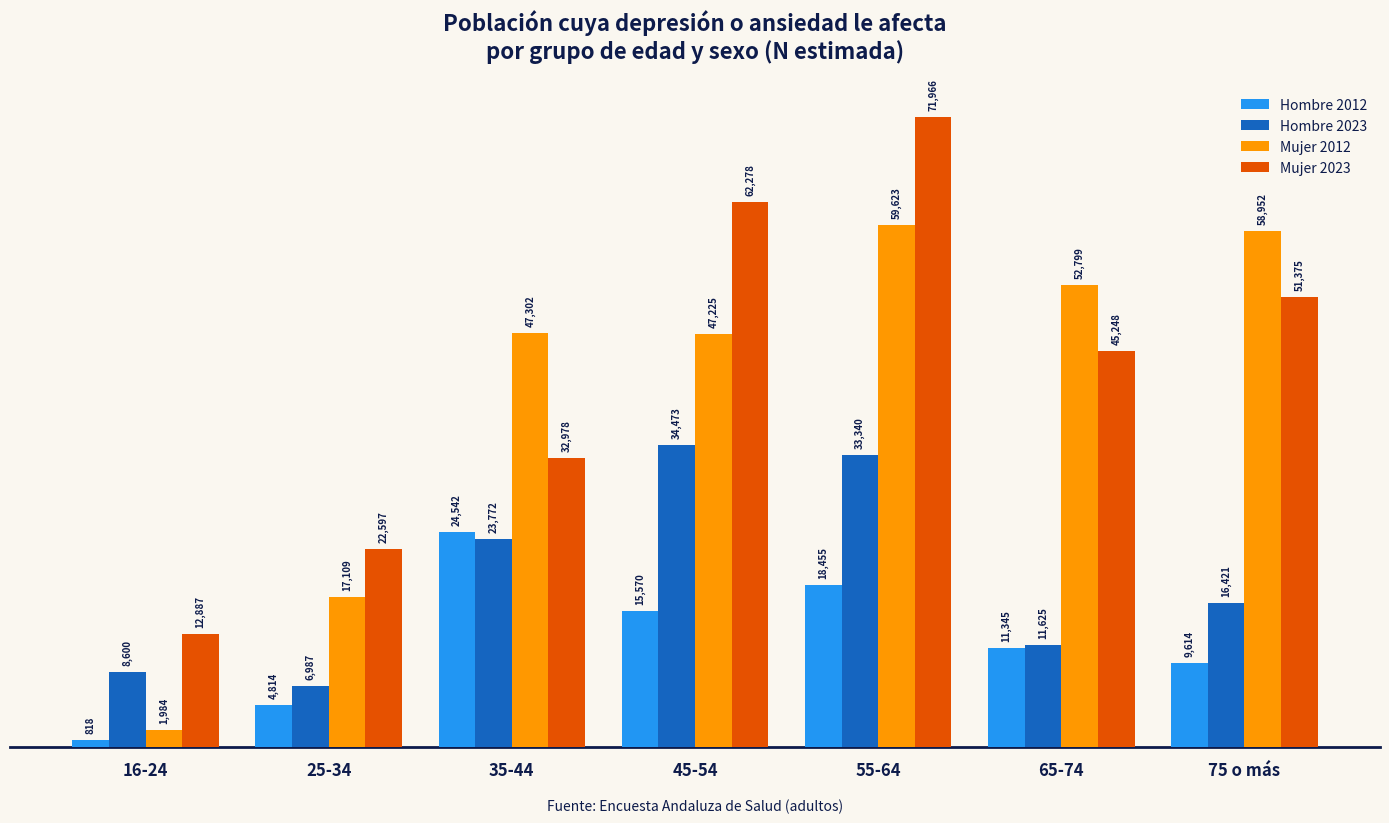

The value of Mujer 2012 at 75 o más is 16234. True or false?

False